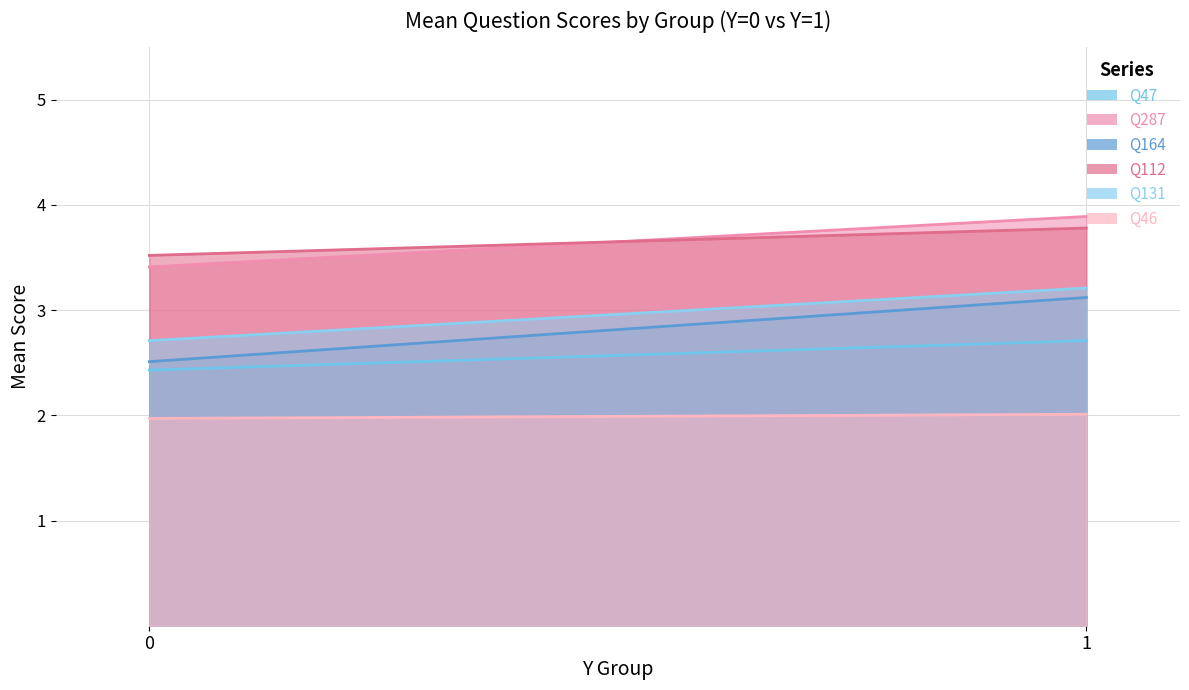

Does the chart have visible grid lines?

Yes